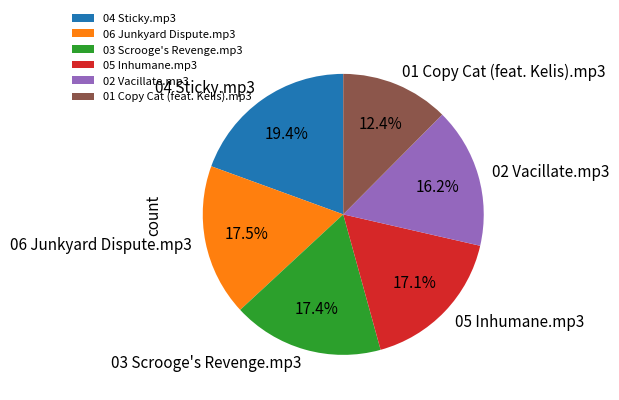

To the nearest percent, what is the combined percentage of 05 Inhumane.mp3 and 06 Junkyard Dispute.mp3?

35%